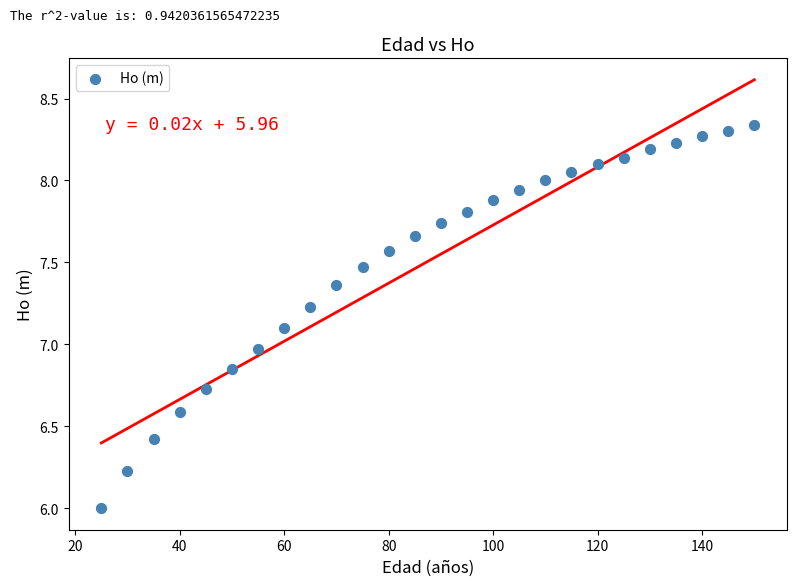

What is the range of X values (max minus min)?

125.0